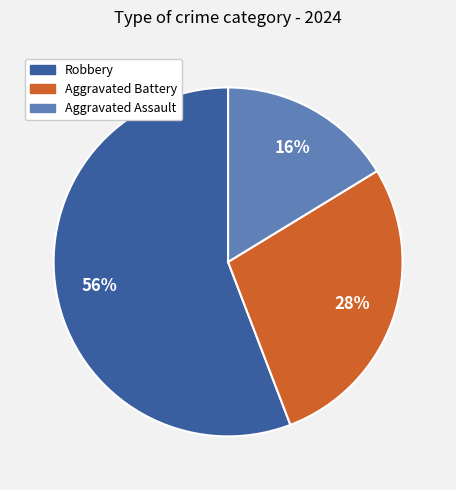

To the nearest percent, what is the difference between the largest and smallest slice percentages?

40%